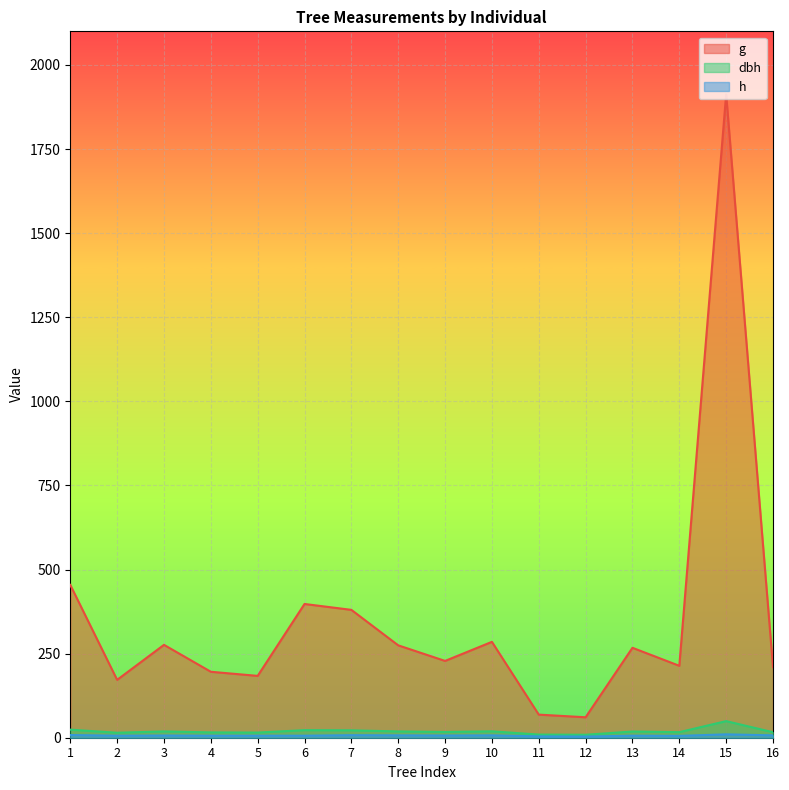

How many lines are shown in the chart?

3